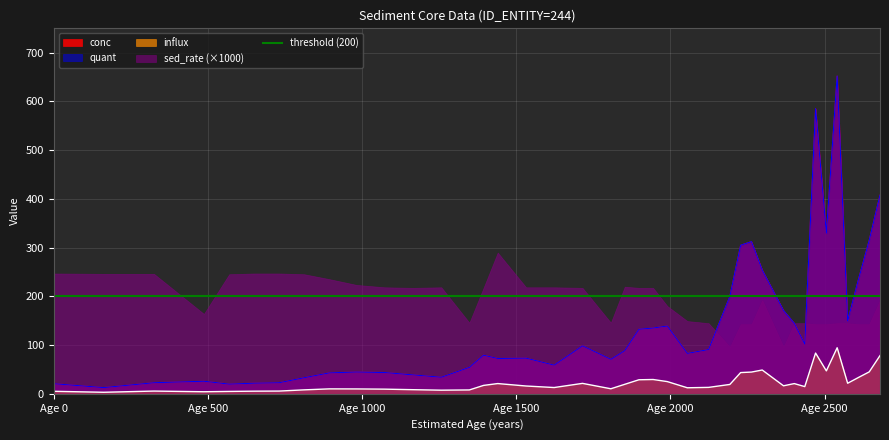

True or false: influx and conc intersect in this chart.

False